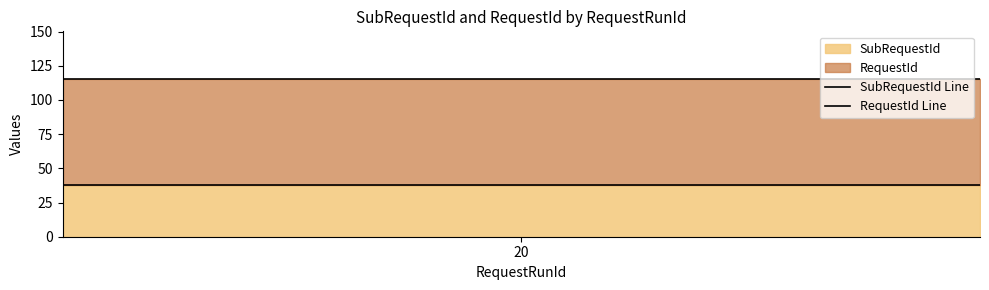

At 20, list the series in order from smallest to largest.

SubRequestId Line, RequestId Line